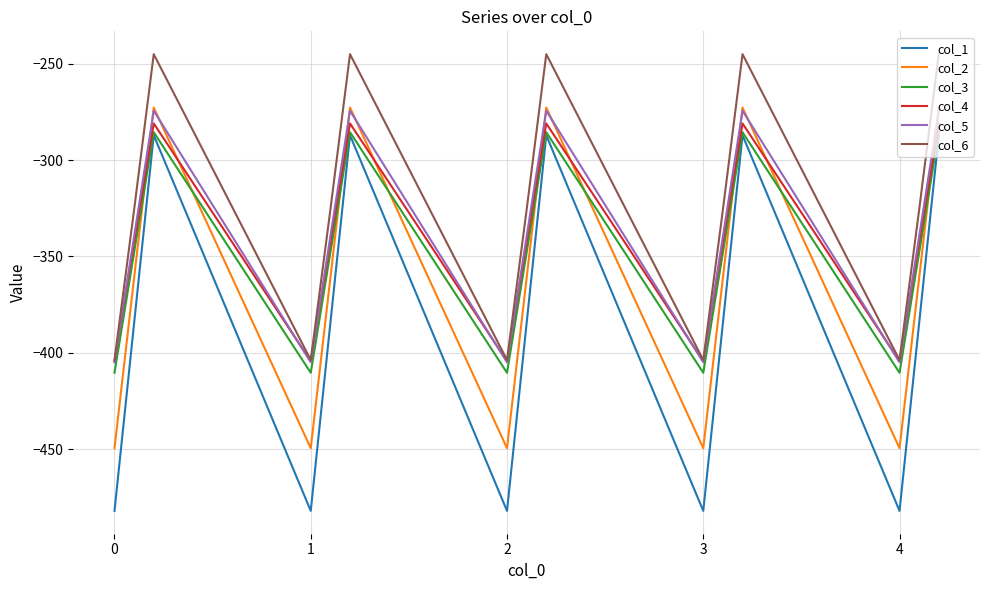

True or false: col_6 and col_1 cross at least once.

False